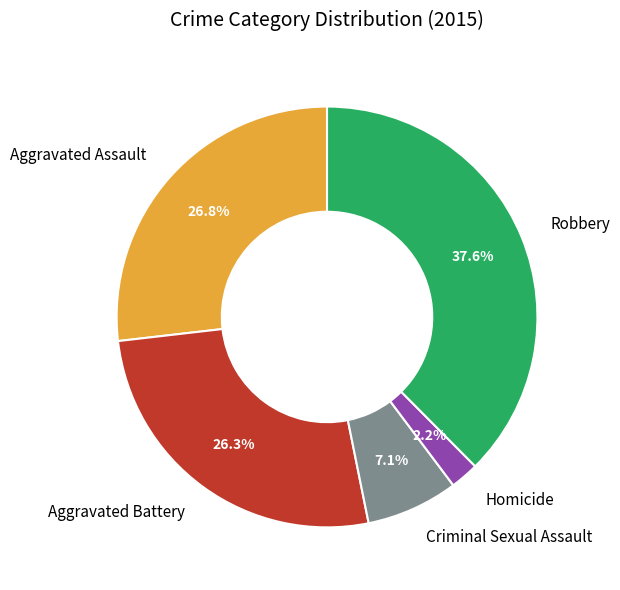

Approximately how many times larger is the value at Homicide compared to Aggravated Battery?

0.1